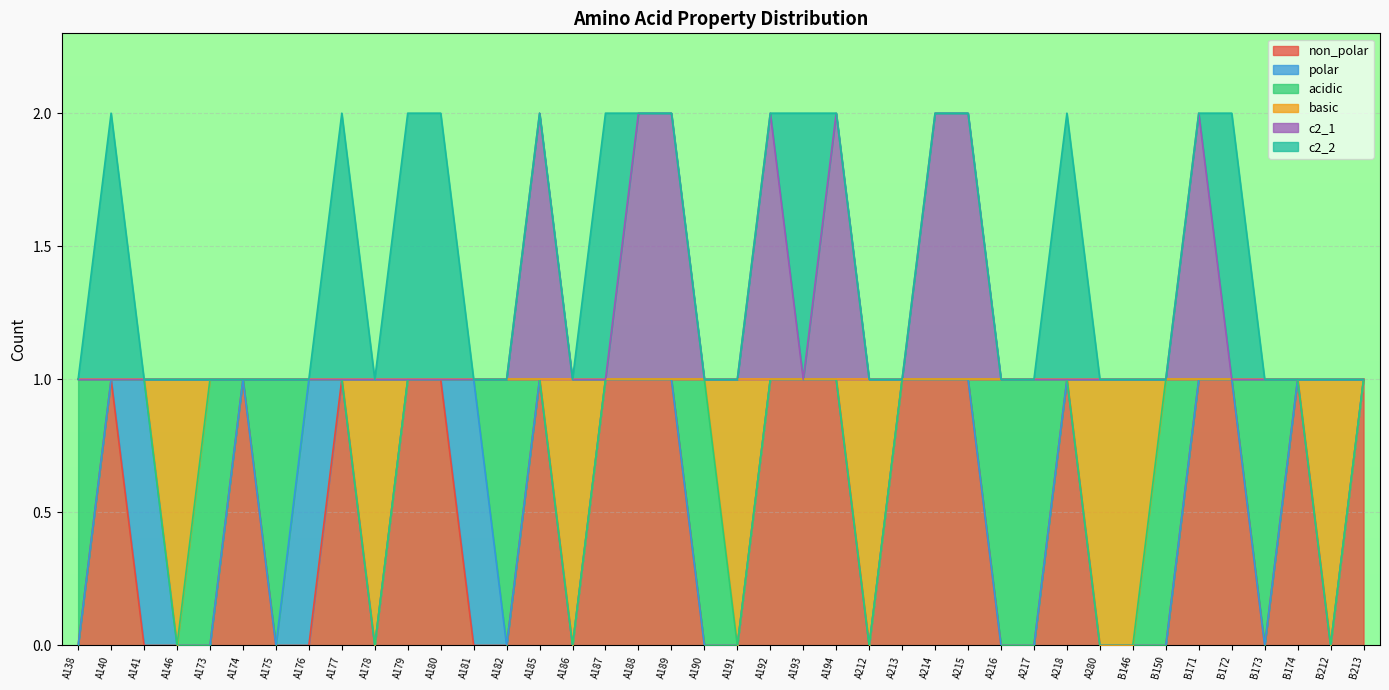

How many interior local peaks does the c2_1 series have?

4